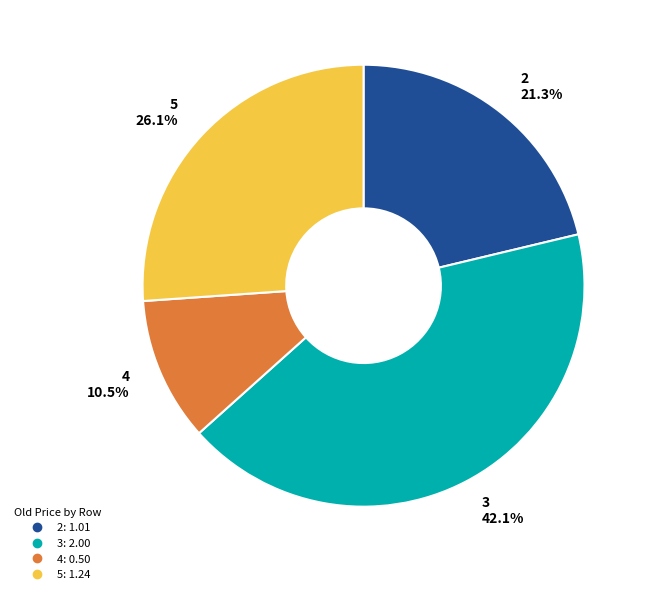

What is the largest slice in the pie chart?

3